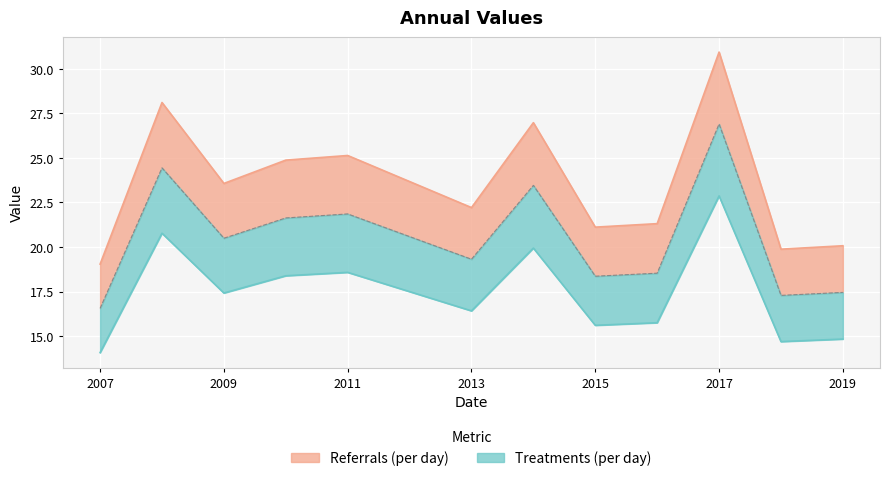

What is the difference between the second highest and minimum values?

9.1